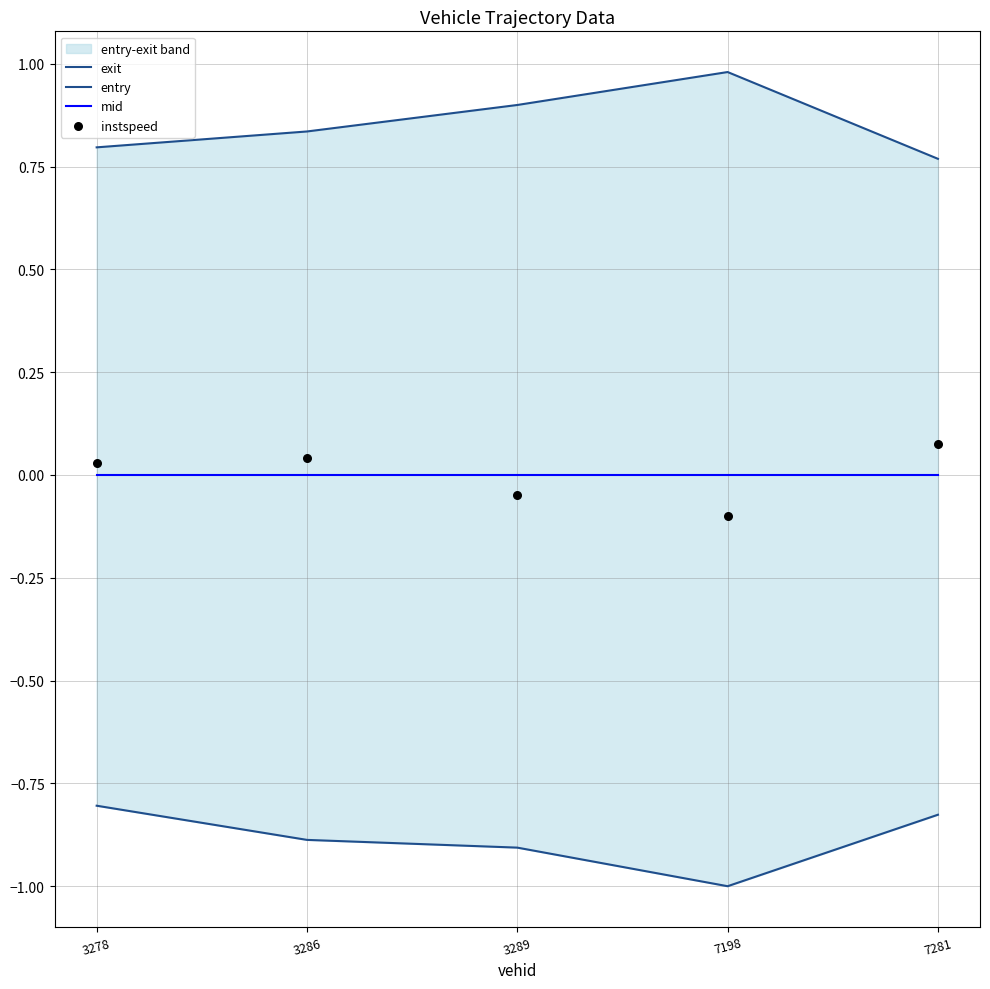

Which series reaches the maximum Y coordinate?

exit